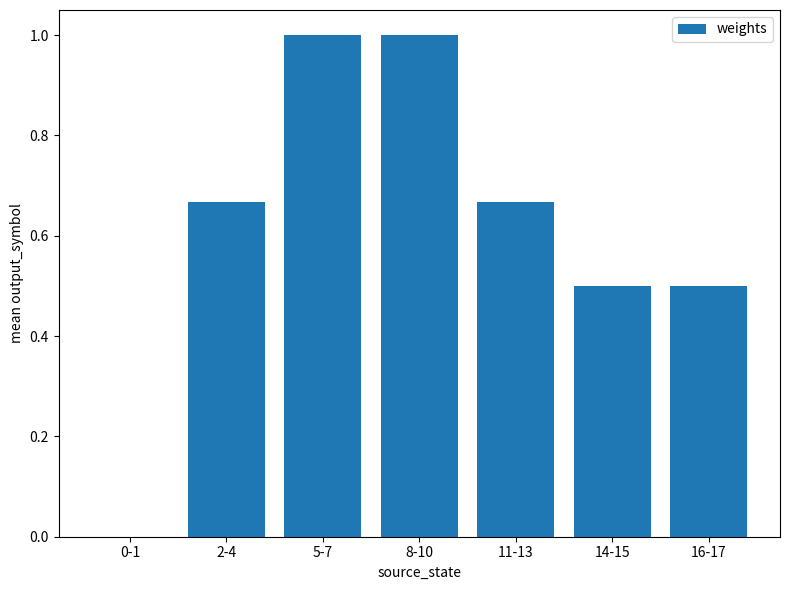

What is the greatest value displayed?

1.0